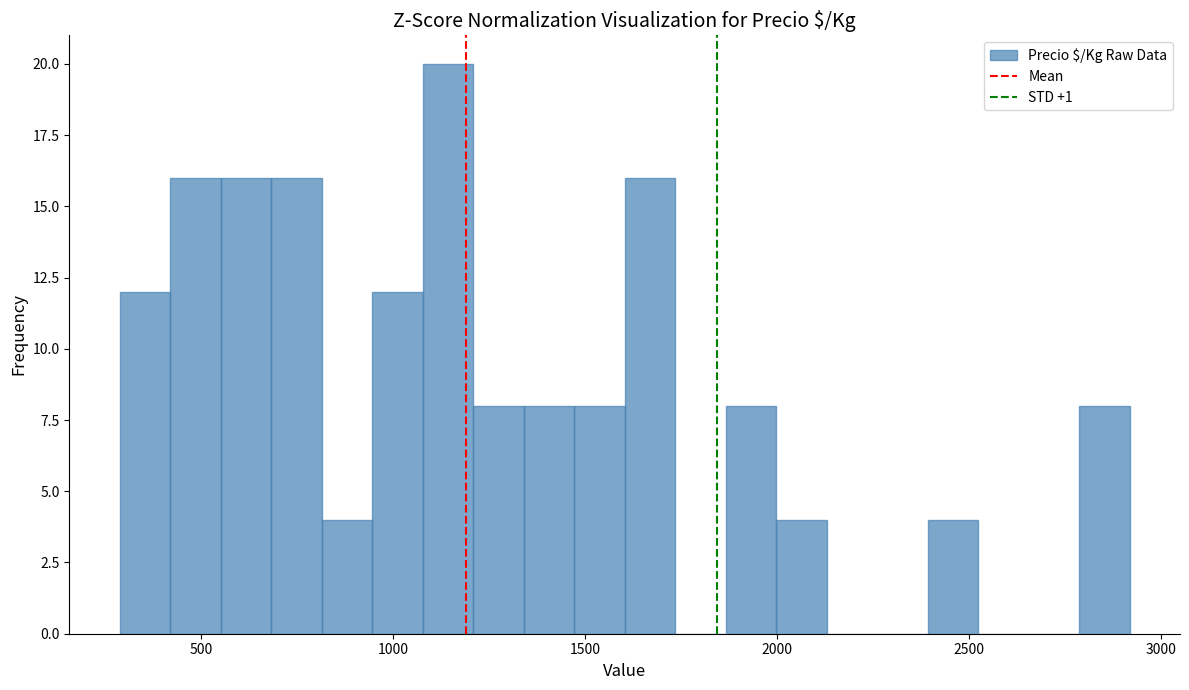

Read against the x-axis, roughly where is the centre of the tallest bar?

1150